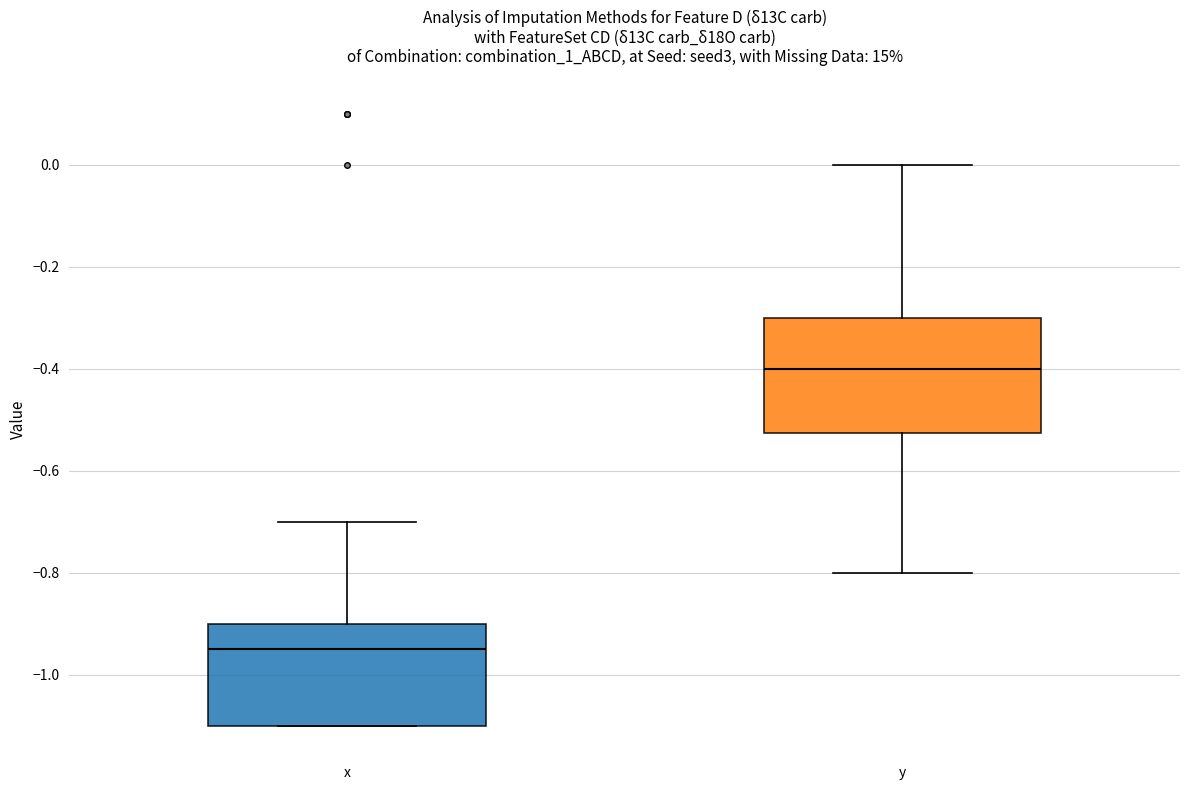

Where is the lower edge of the box for y on the y-axis? The values are not printed on the chart, so give them approximately, as read against the axis.

-0.52